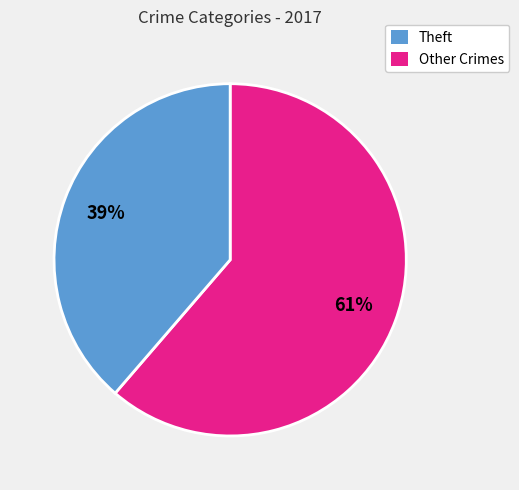

Is there any slice that represents more than half of the pie?

Yes